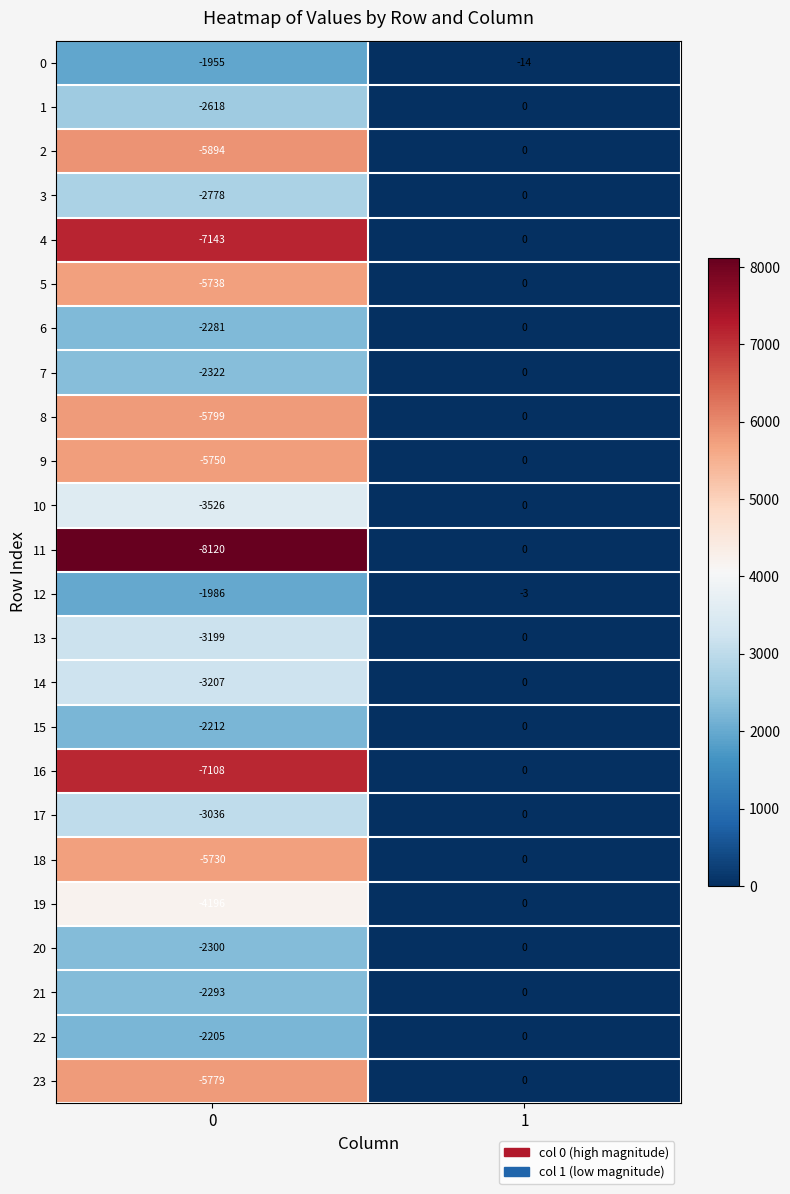

What is the difference between the 17 values at 1 and 0?

3036